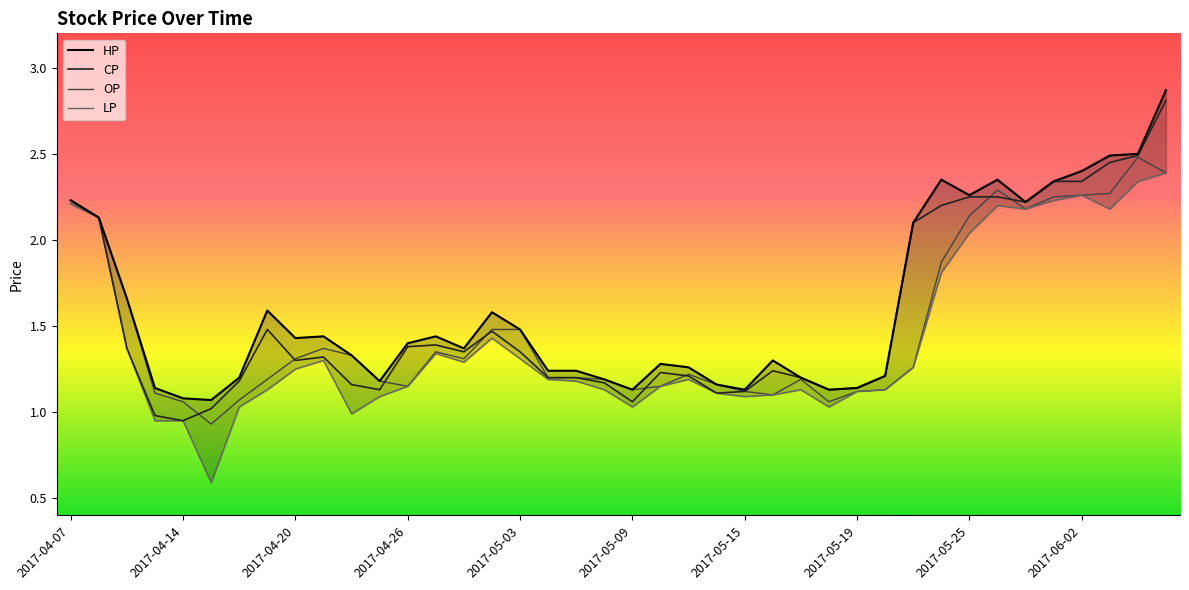

Reading right to left, extract all data points from this chart.

HP: 2.9	2.5	2.5	2.4	2.3	2.2	2.4	2.3	2.4	2.1	1.2	1.1	1.1	1.2	1.3	1.1	1.2	1.3	1.3	1.1	1.2	1.2	1.2	1.5	1.6	1.4	1.4	1.4	1.2	1.3	1.4	1.4	1.6	1.2	1.1	1.1	1.1	1.7	2.1	2.2
CP: 2.8	2.5	2.5	2.3	2.3	2.2	2.2	2.2	2.2	2.1	1.2	1.1	1.1	1.2	1.2	1.1	1.1	1.2	1.2	1.1	1.2	1.2	1.2	1.4	1.5	1.4	1.4	1.4	1.1	1.2	1.3	1.3	1.5	1.2	1.0	0.9	1.0	1.4	2.1	2.2
OP: 2.4	2.5	2.3	2.3	2.2	2.2	2.3	2.1	1.9	1.3	1.1	1.1	1.1	1.2	1.1	1.1	1.2	1.2	1.1	1.1	1.2	1.2	1.2	1.5	1.5	1.3	1.4	1.1	1.2	1.3	1.4	1.3	1.2	1.1	0.9	1.1	1.1	1.7	2.1	2.2
LP: 2.4	2.3	2.2	2.3	2.2	2.2	2.2	2.0	1.8	1.3	1.1	1.1	1.0	1.1	1.1	1.1	1.1	1.2	1.1	1.0	1.1	1.2	1.2	1.3	1.4	1.3	1.3	1.1	1.1	1.0	1.3	1.2	1.1	1.0	0.6	0.9	0.9	1.4	2.1	2.2